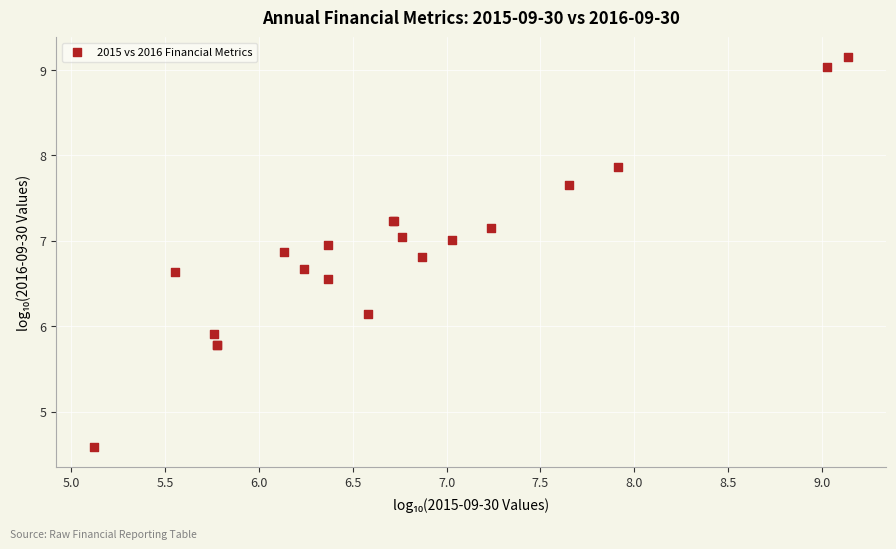

What Y value in the scatter plot is closest to 6?

5.9